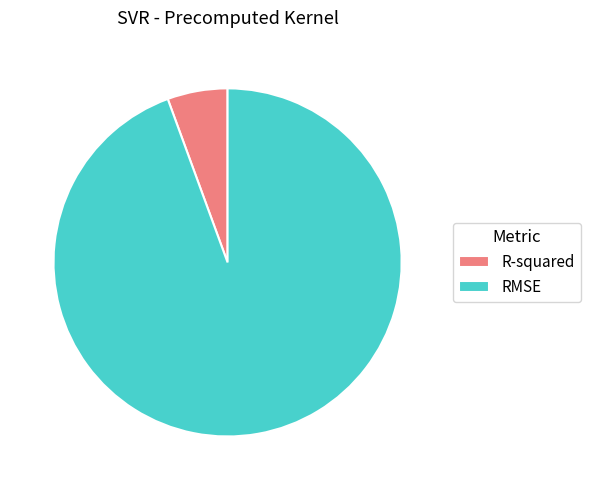

Which has a higher value, RMSE or R-squared?

RMSE